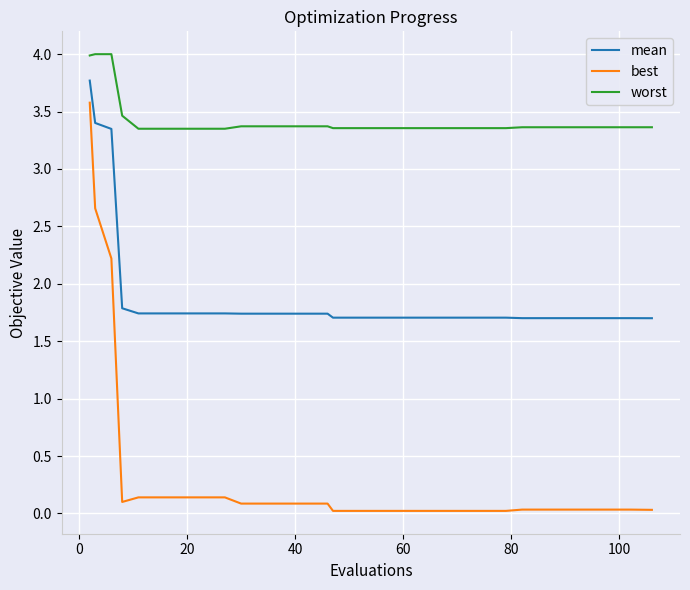

List the series in order of their peak value, highest first.

worst, mean, best